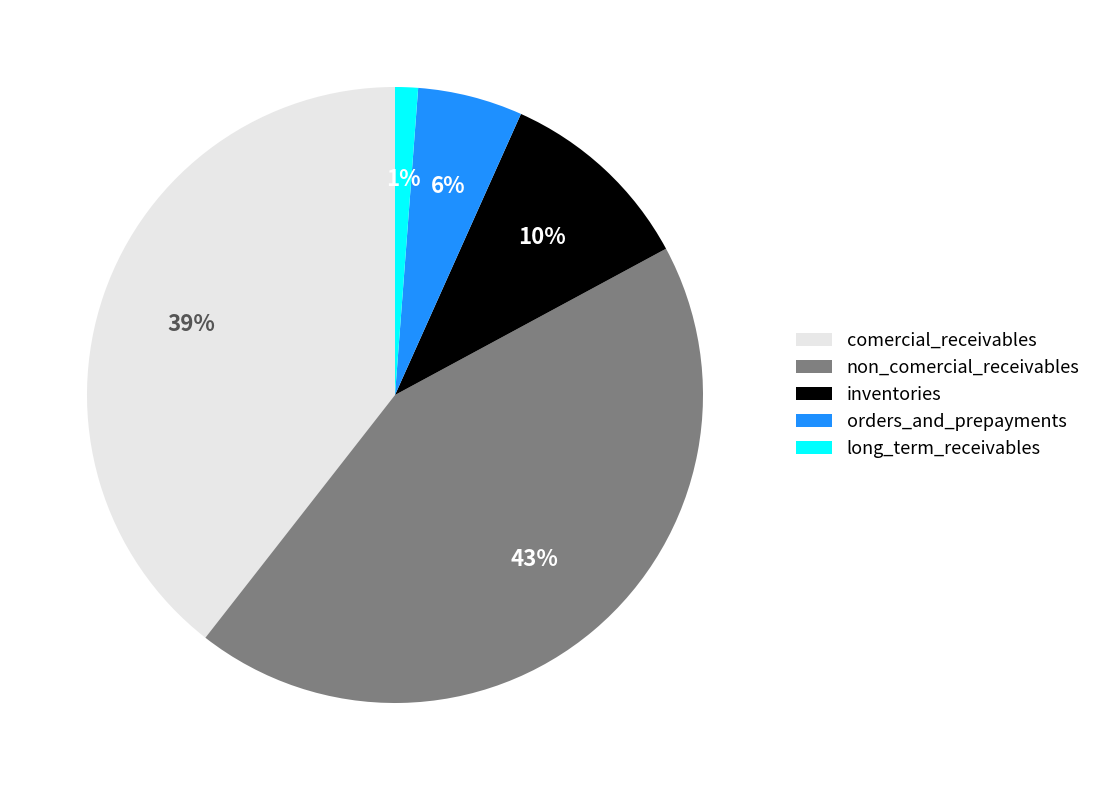

Which has a higher value, inventories or non_comercial_receivables?

non_comercial_receivables